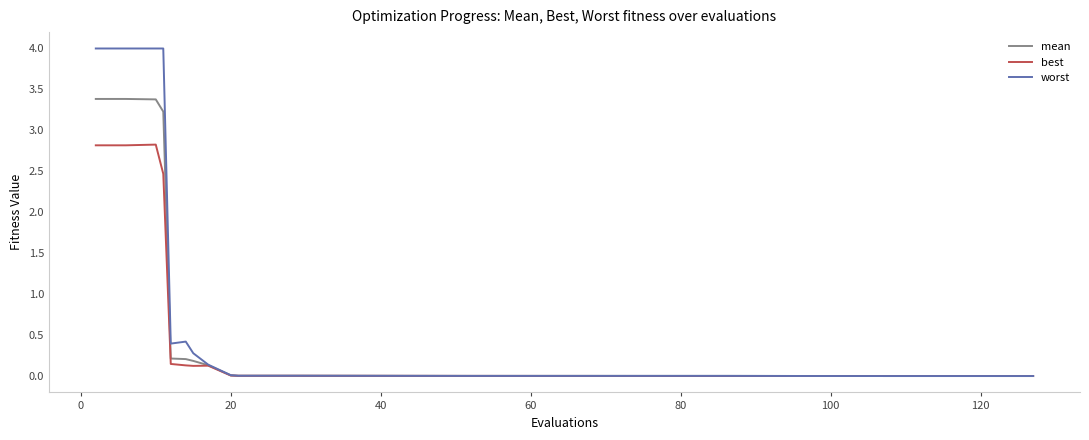

What are all the series names shown in the legend?

mean, best, worst